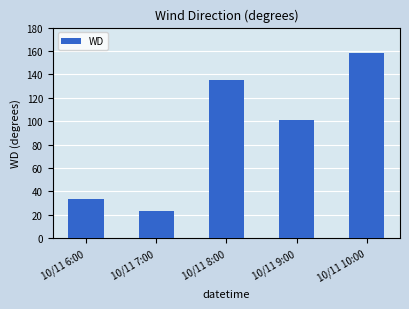

List the labels in order of value, largest first.

10/11 10:00, 10/11 8:00, 10/11 9:00, 10/11 6:00, 10/11 7:00